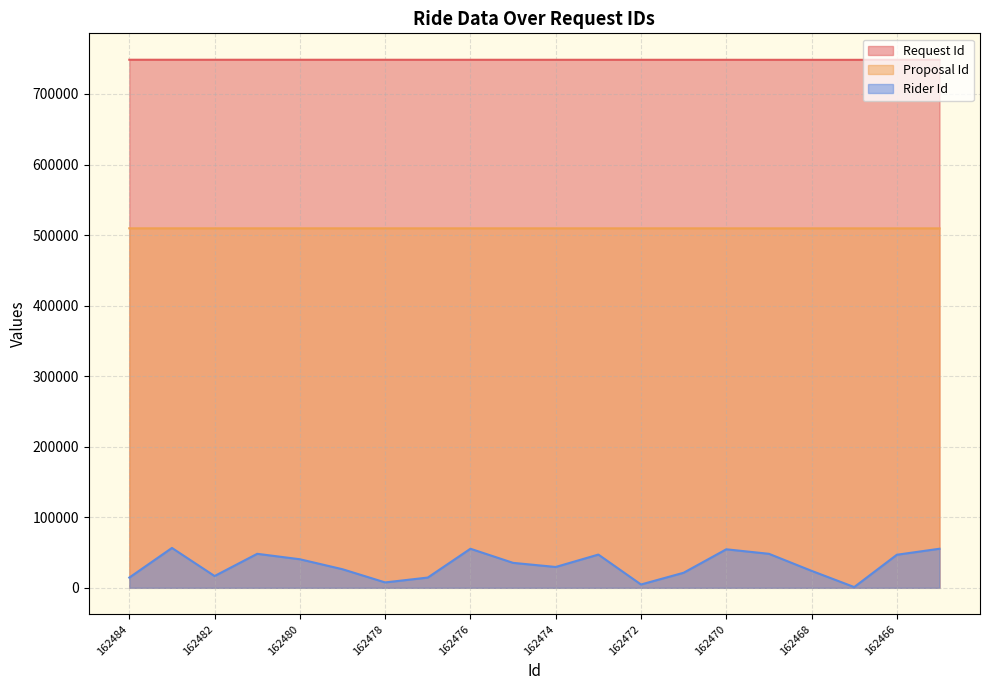

Between 162482 and 162477, which series saw the biggest shift?

Rider Id